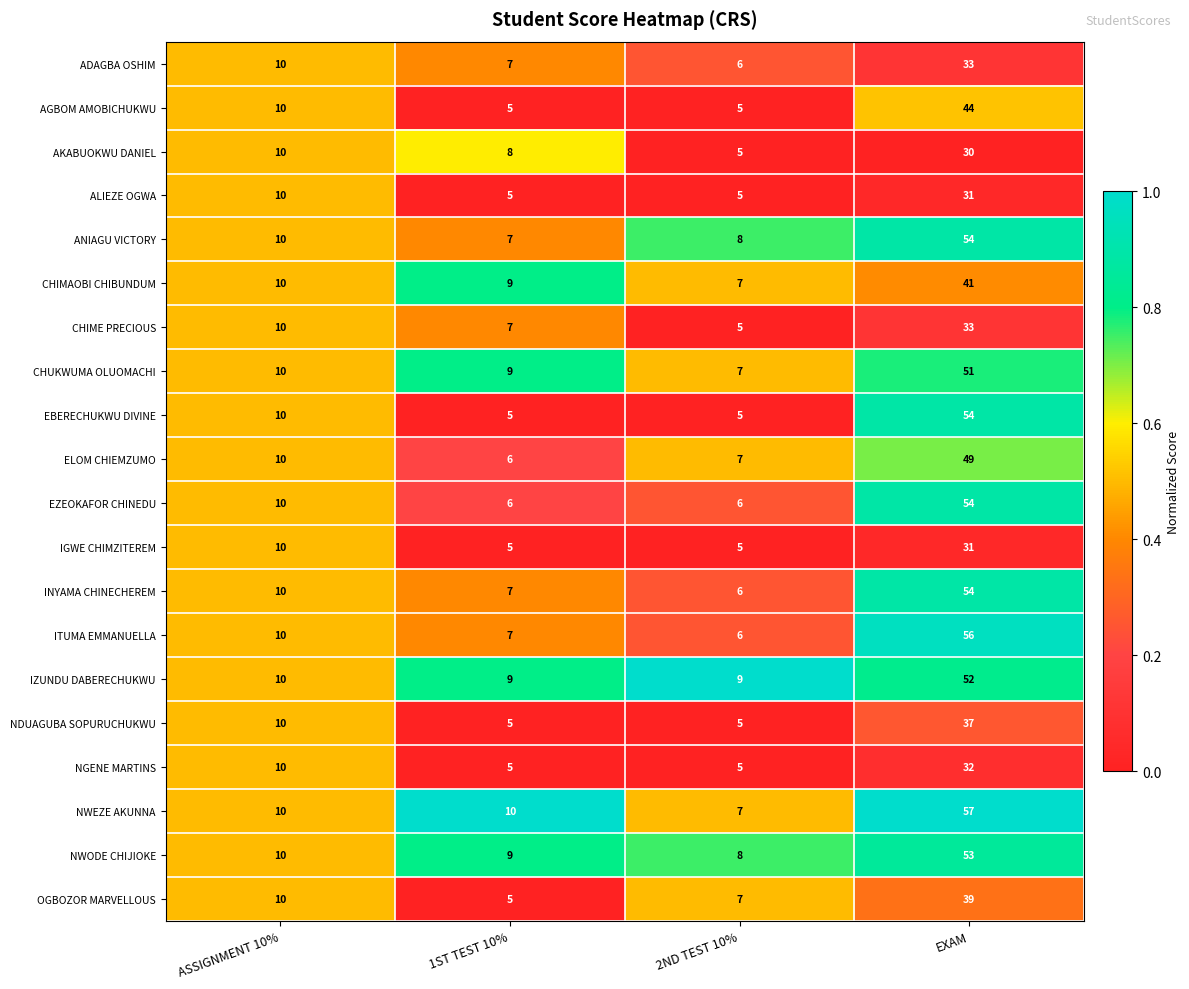

What is the maximum value for AGBOM AMOBICHUKWU?

44